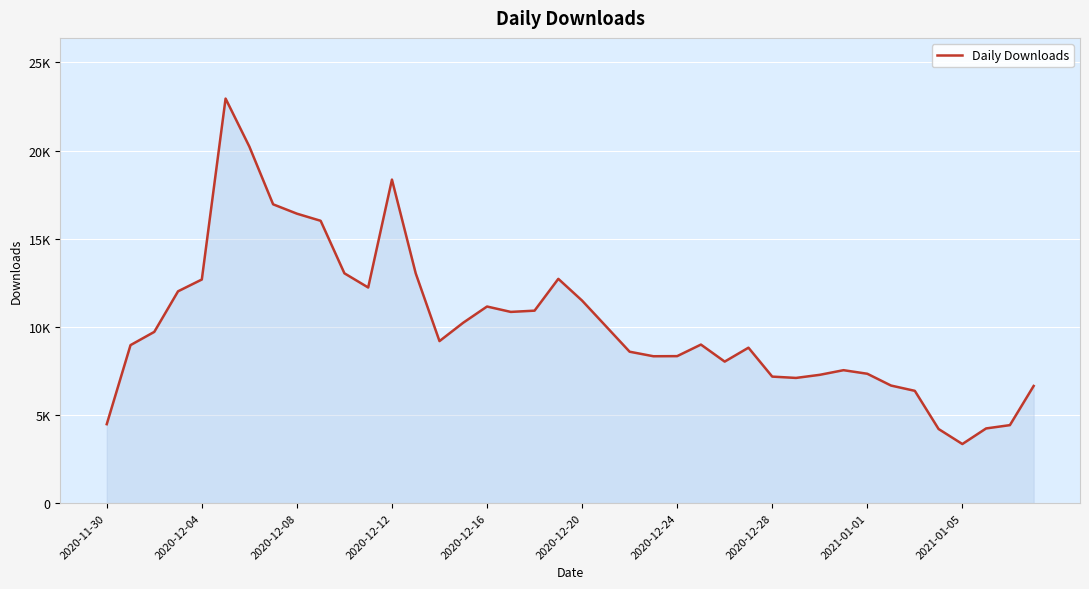

Does the chart have visible grid lines?

Yes